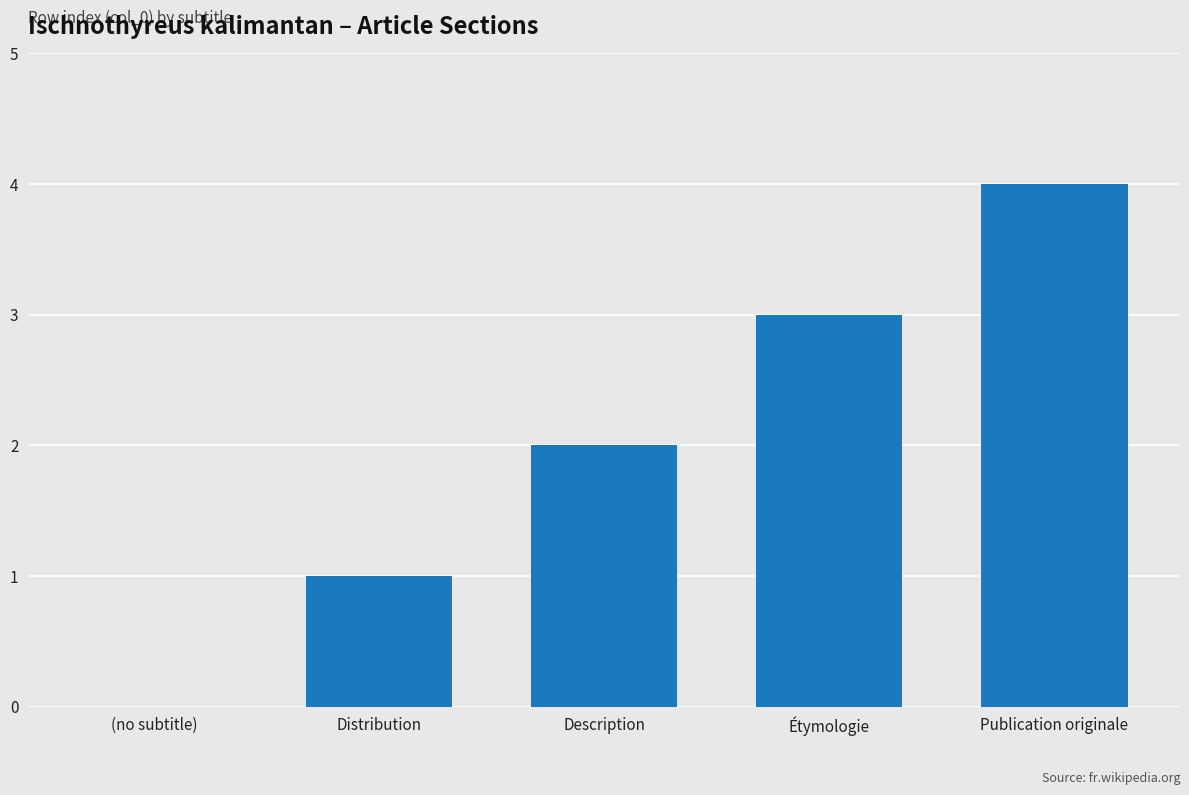

How many positive values are there?

4